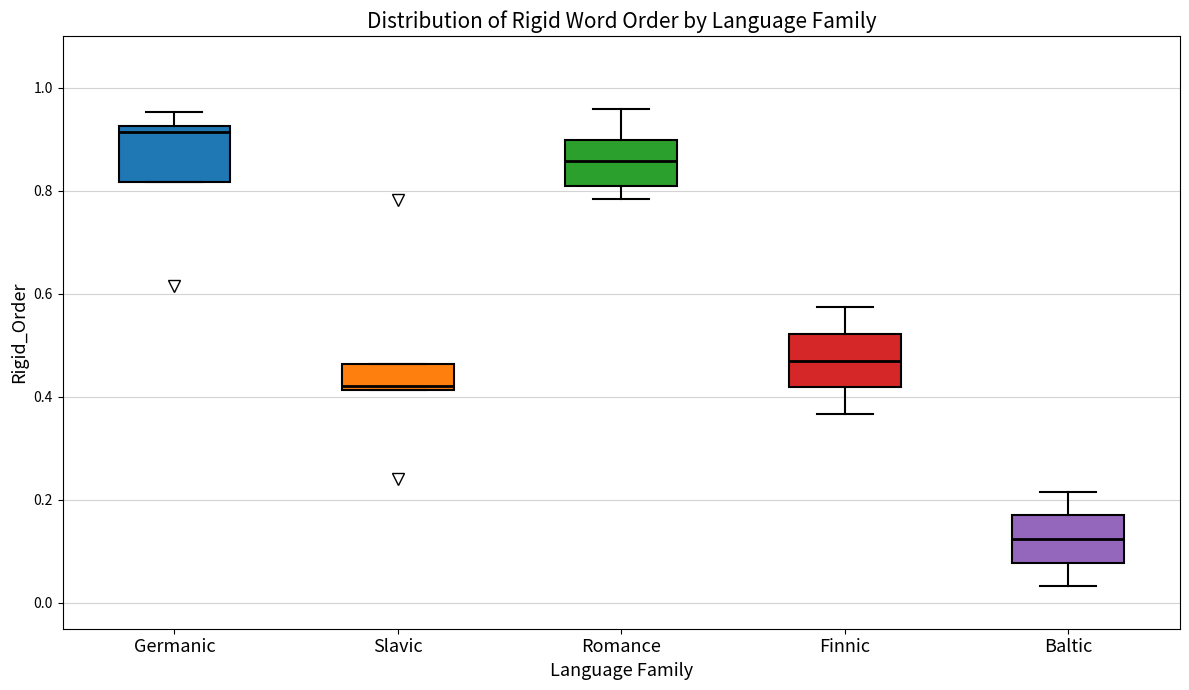

Reading left to right, read every box against the y-axis: the position of its median line, the range the box covers, and the ends of its whiskers. The values are not printed on the chart, so give them approximately, as read against the axis.

Germanic: median 0.92 (just below the box's upper edge), box 0.82 to 0.92, whiskers 0.82 to 0.96
Slavic: median 0.42 (just above the box's lower edge), box 0.42 to 0.46, whiskers 0.42 to 0.46
Romance: median 0.86, box 0.80 to 0.90, whiskers 0.78 to 0.96
Finnic: median 0.48, box 0.42 to 0.52, whiskers 0.36 to 0.58
Baltic: median 0.12, box 0.08 to 0.18, whiskers 0.04 to 0.22